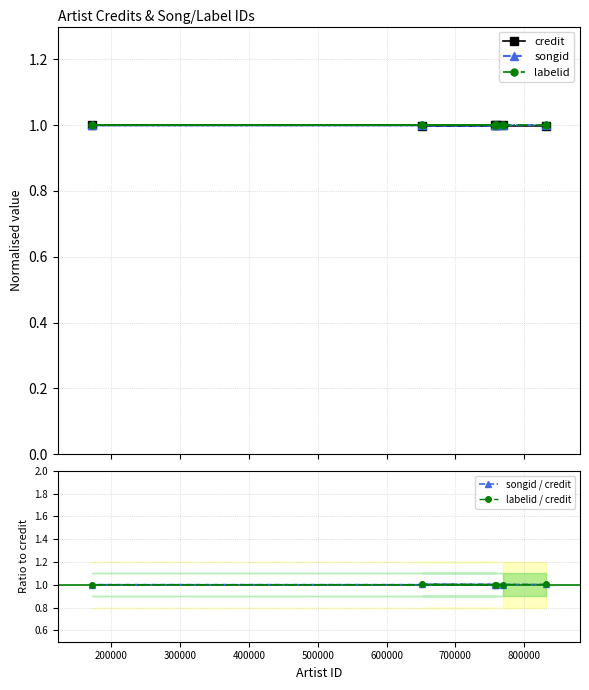

What is the value of the songid point at the 2nd from the left?

1.0